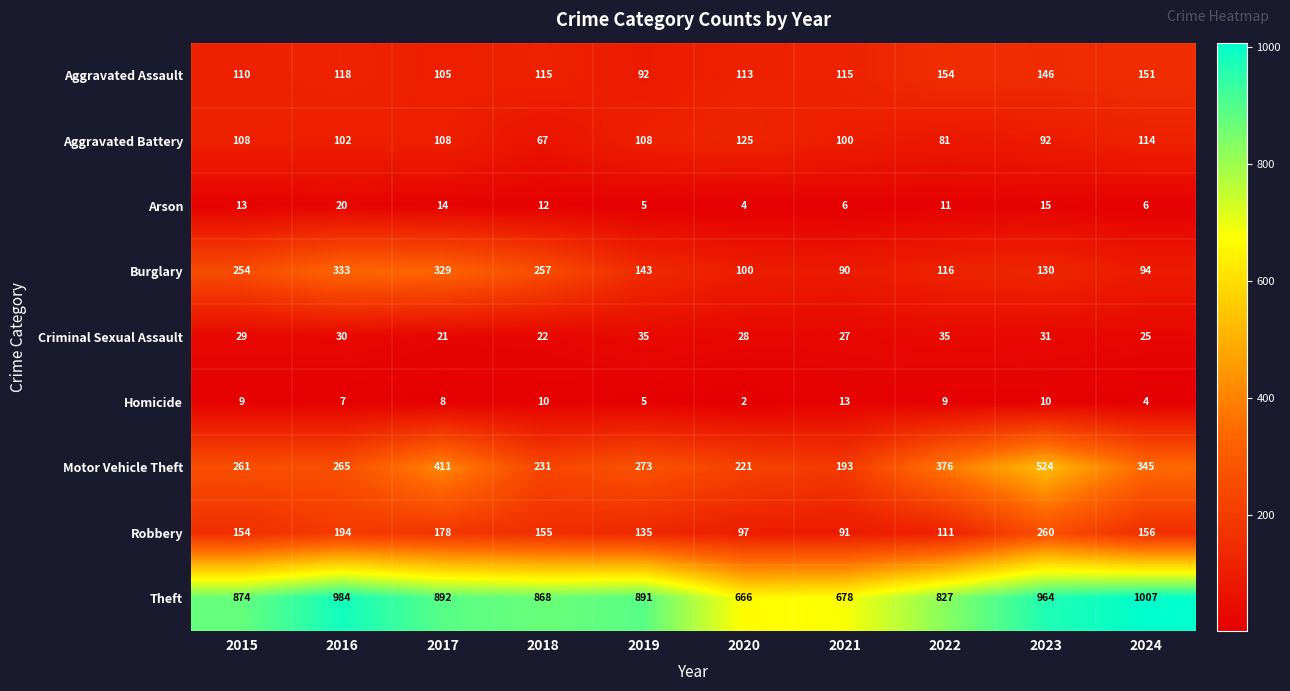

List the labels in order of Theft value, smallest first.

2020, 2021, 2022, 2018, 2015, 2019, 2017, 2023, 2016, 2024